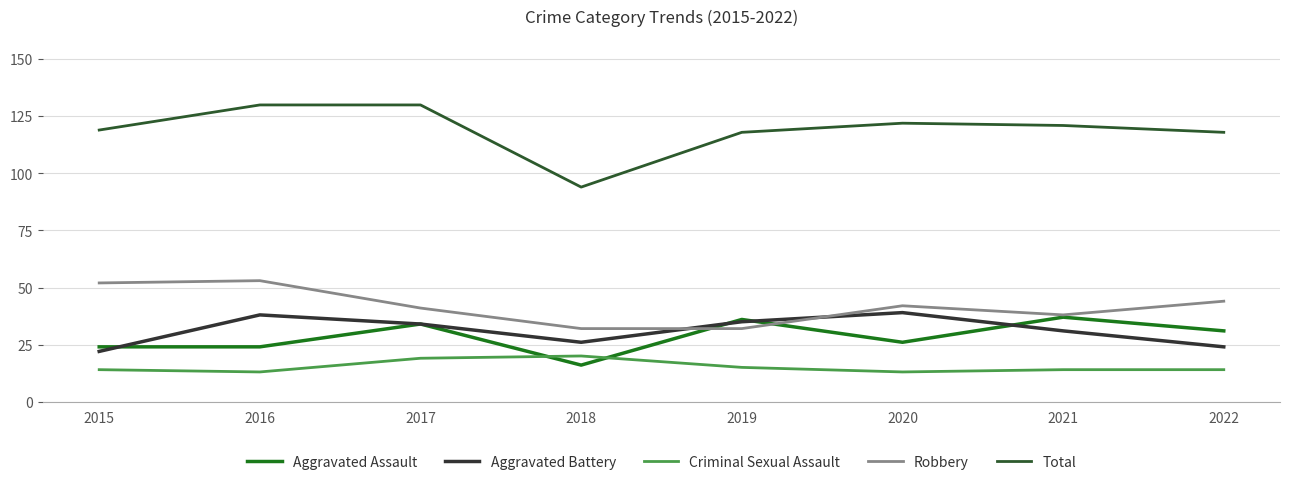

List the series in order of their peak value, lowest first.

Criminal Sexual Assault, Aggravated Assault, Aggravated Battery, Robbery, Total